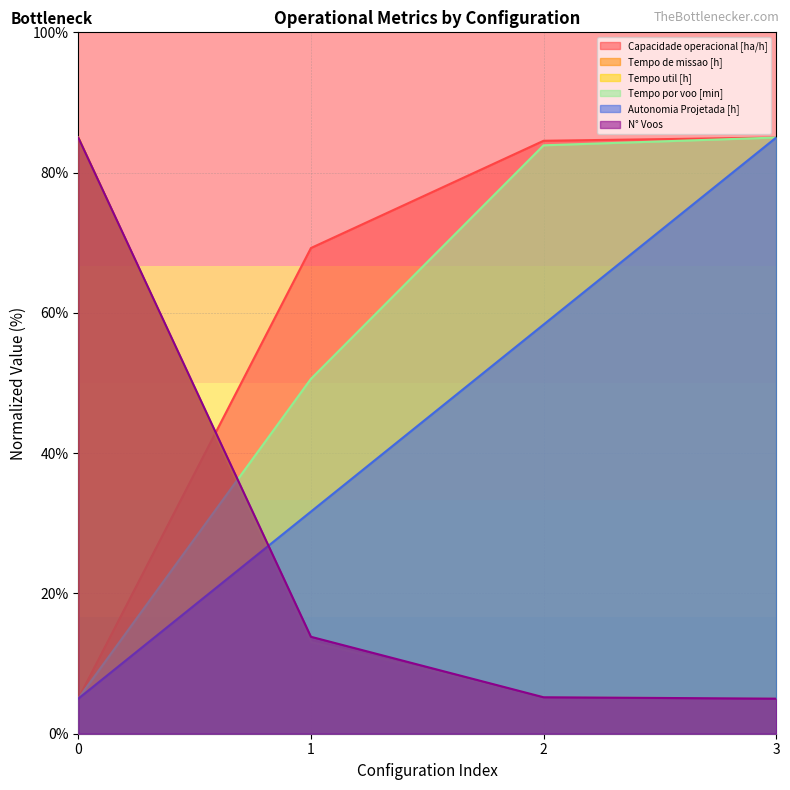

Rank the categories by Autonomia Projetada [h] value from lowest to highest.

0, 1, 2, 3